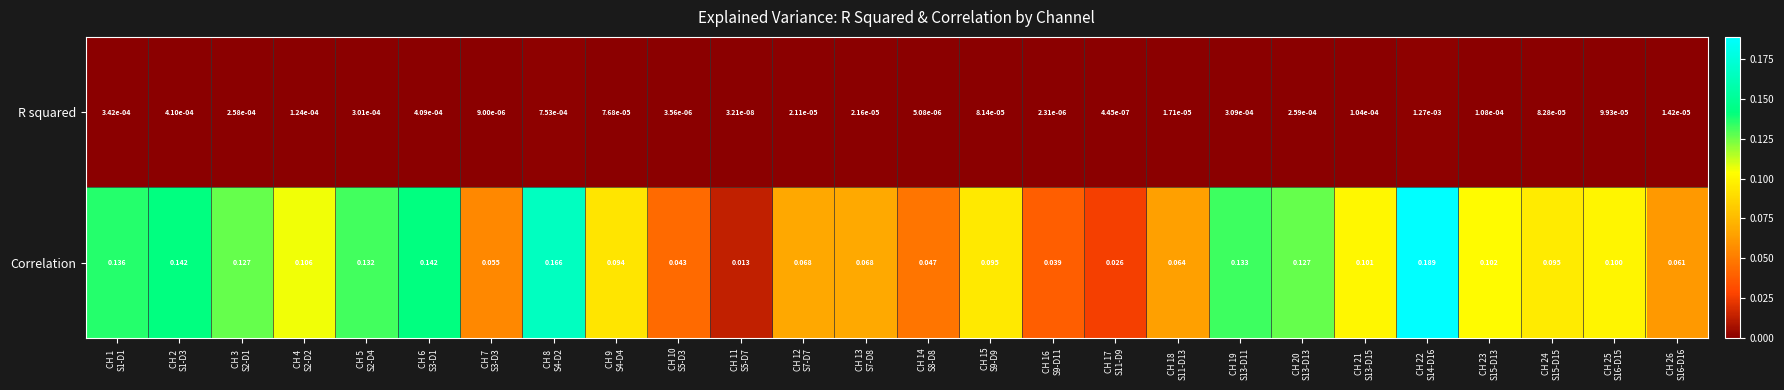

At CH 5
S2-D4, list the series in order from largest to smallest.

Correlation, R squared